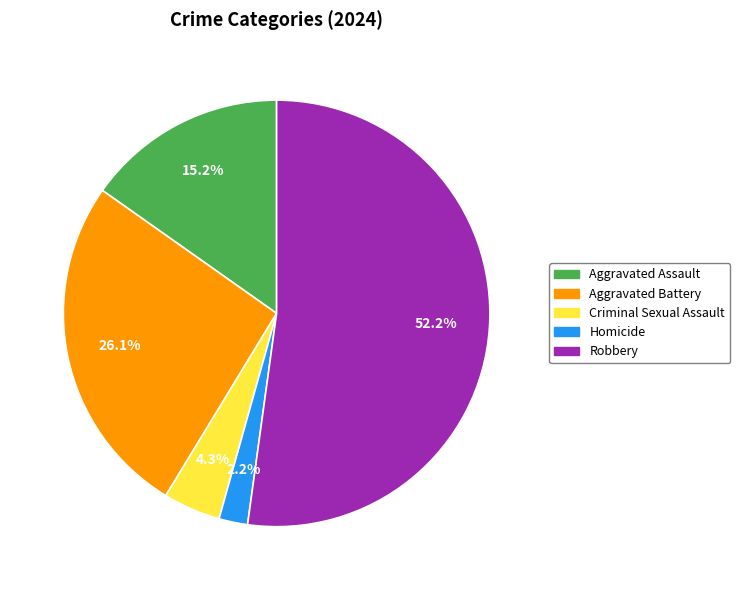

True or false: Aggravated Assault accounts for 1% of the total.

False